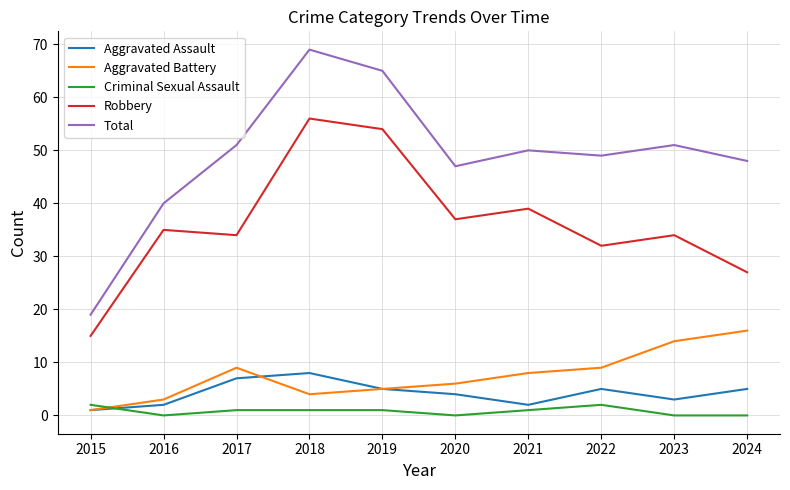

What is the difference between the highest and lowest values at 2016?

40